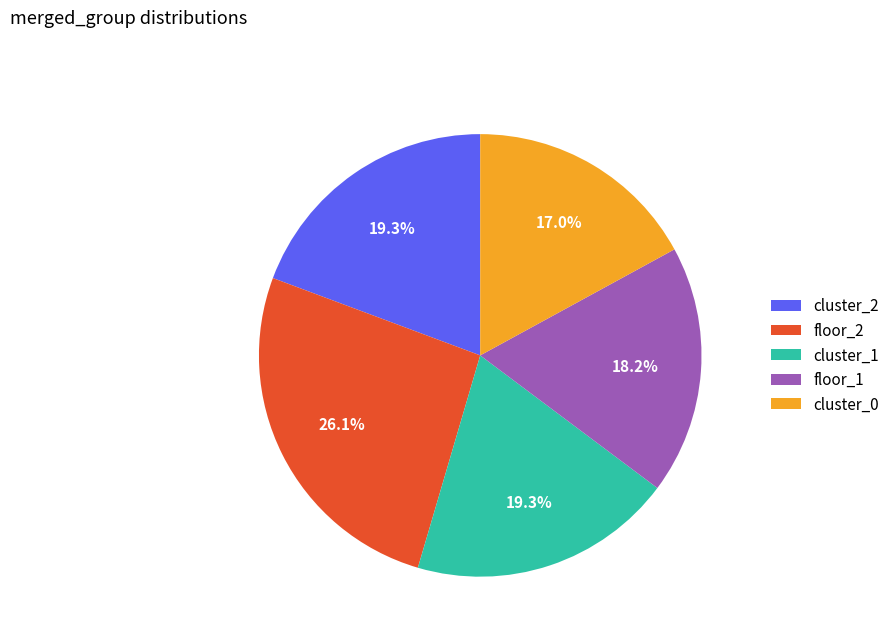

Count the number of slices in the pie.

5